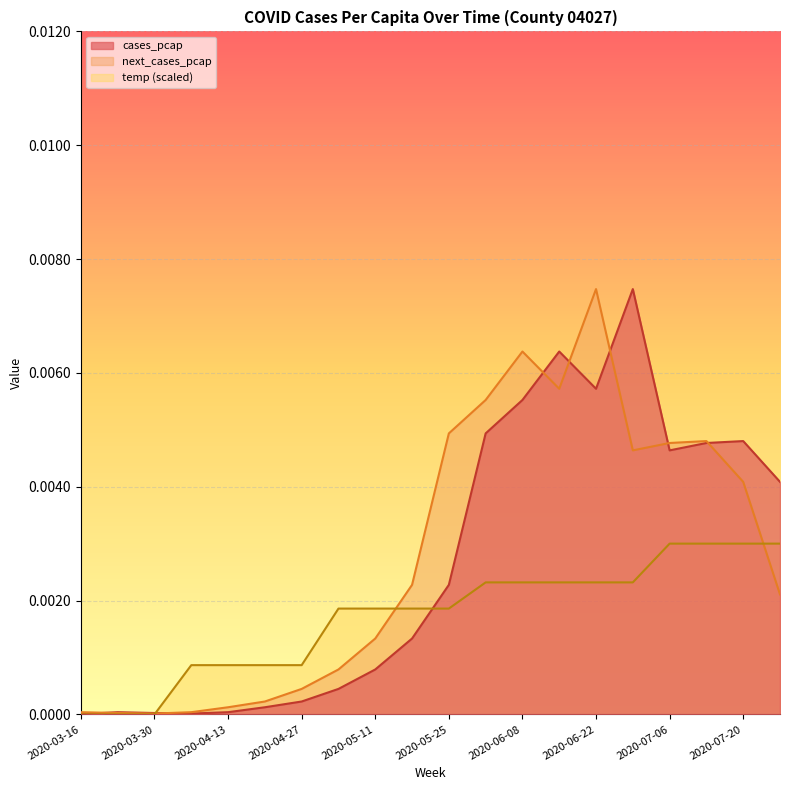

Which series has the largest total across all categories?

next_cases_pcap